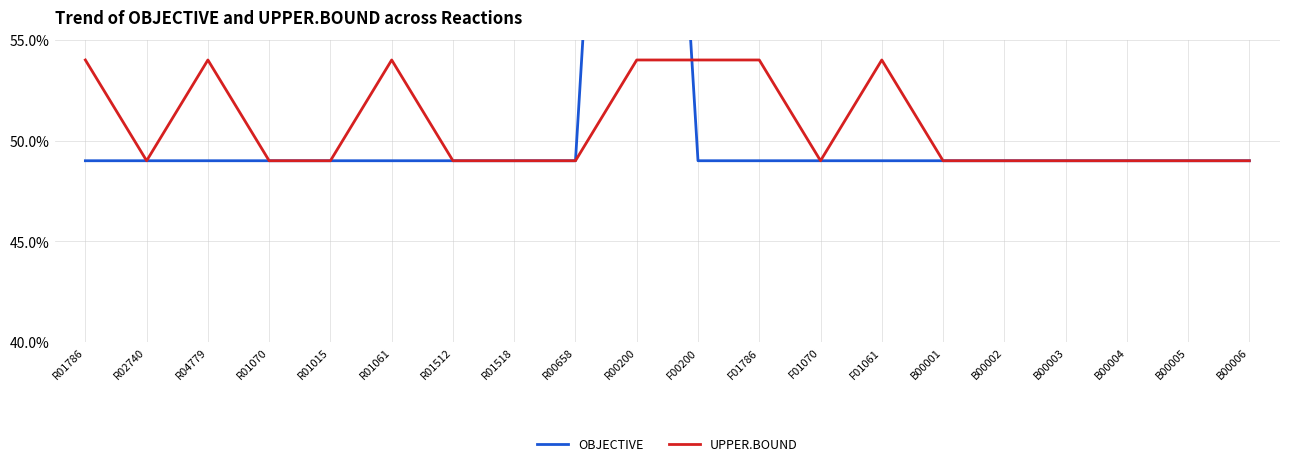

Which category has the highest value in the UPPER.BOUND series?

R01786